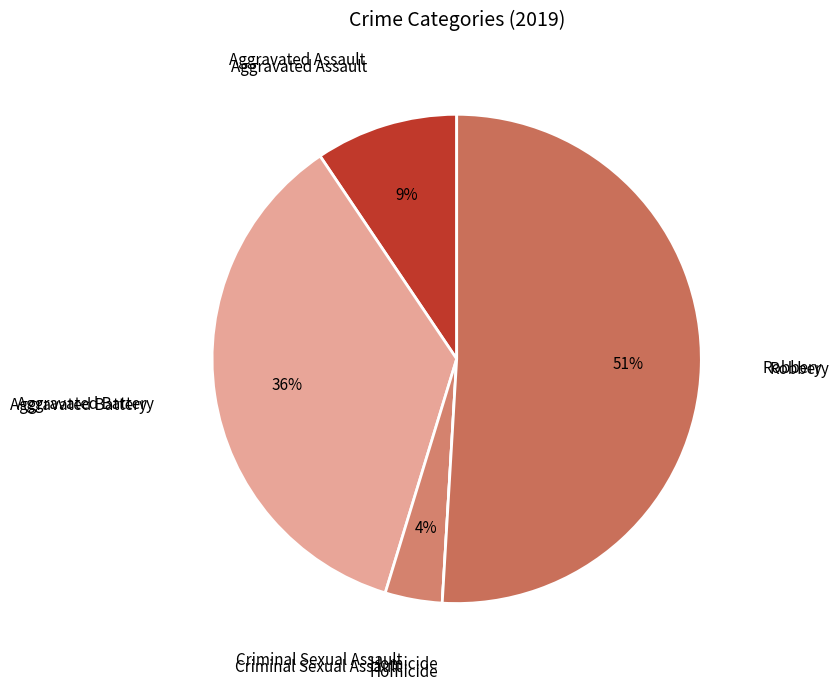

Is there any slice that represents more than half of the pie?

Yes